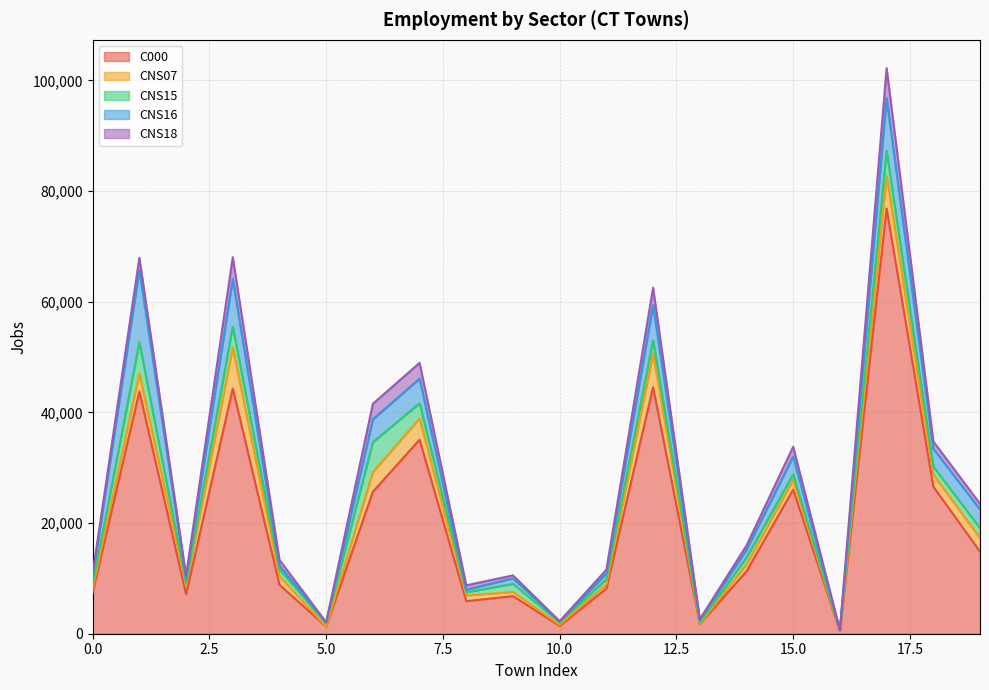

Reading left to right, transcribe all the data shown in this chart.

C000: 7442	43758	7124	44309	8837	1300	25653	35062	5877	6803	1413	8160	44553	1763	11275	26040	469	76824	26588	14838
CNS07: 739	3220	1584	7427	1546	12	3562	3830	1046	745	205	769	6041	31	1251	1772	26	5928	2171	2465
CNS15: 724	5672	479	3775	1244	549	5398	2752	569	1457	428	932	2429	240	1256	1014	105	4489	1454	1785
CNS16: 1411	13063	732	8602	685	160	4127	4452	458	1006	156	1025	6348	421	1394	3209	22	9565	3226	3354
CNS18: 592	2204	571	3916	1034	35	2804	2850	796	529	73	685	3148	148	760	1751	44	5394	1315	1040